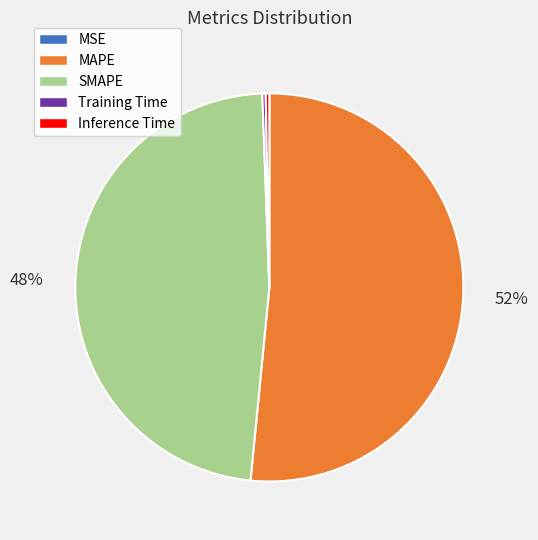

The MAPE slice represents 52% of the pie. True or false?

True